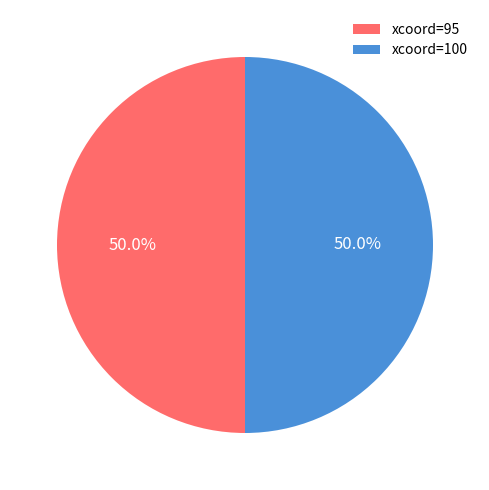

How many segments does this pie chart have?

2